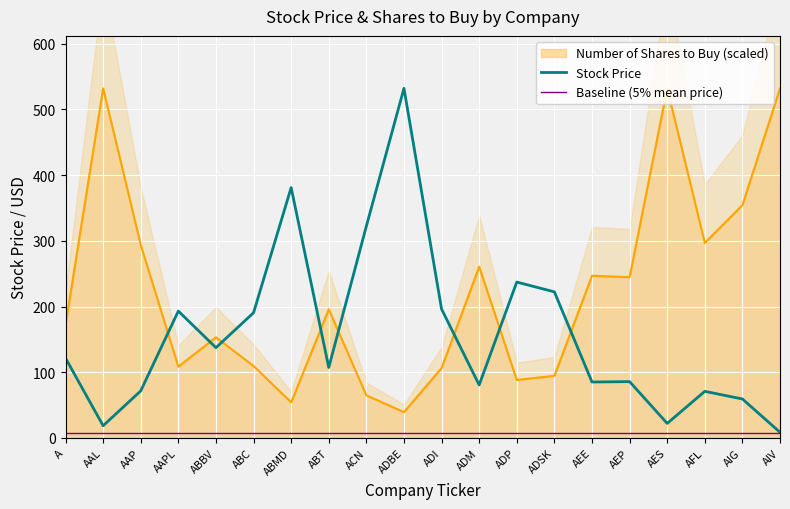

What is the approximate value of Baseline (5% mean price) at AAPL?

7.9